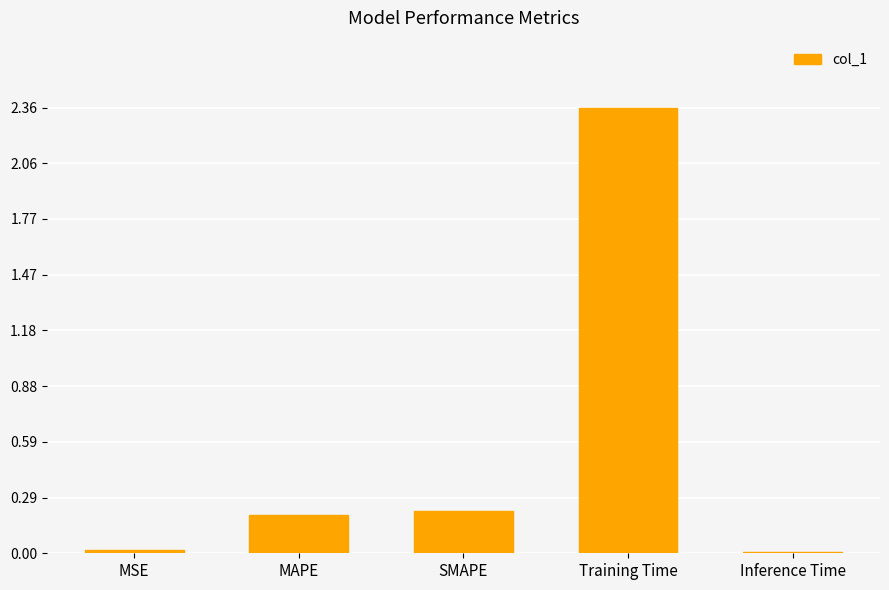

What is the label of the 5th bar from the left?

Inference Time